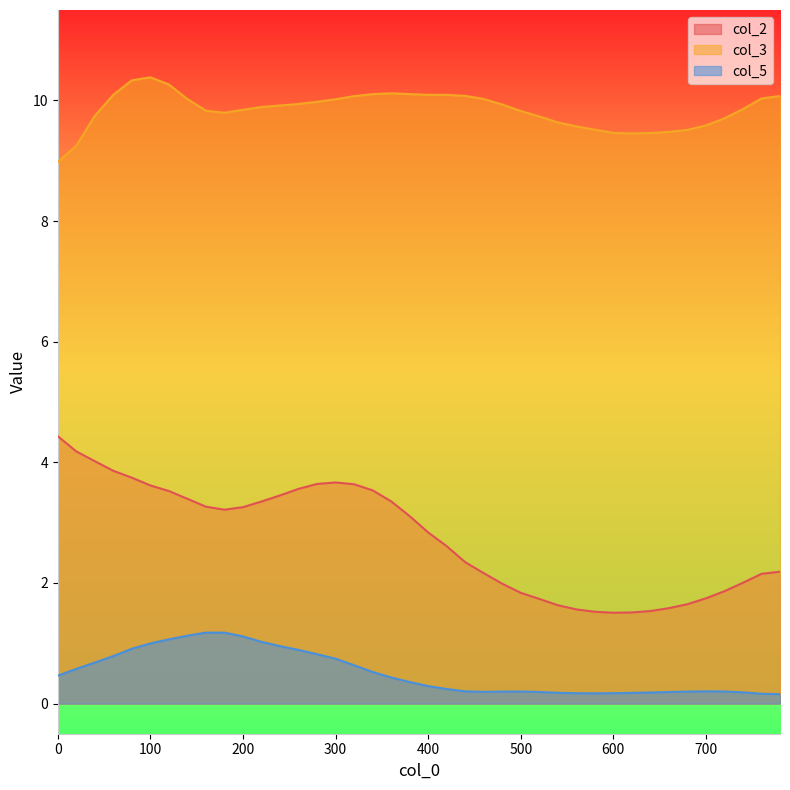

The col_5 series shows 0.6 at 320. True or false?

True